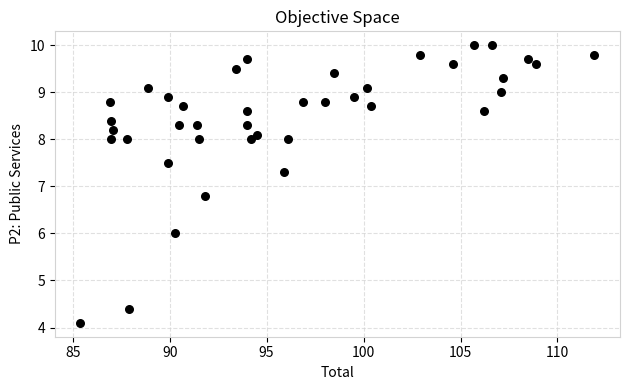

What is the range of X values (max minus min)?

26.5